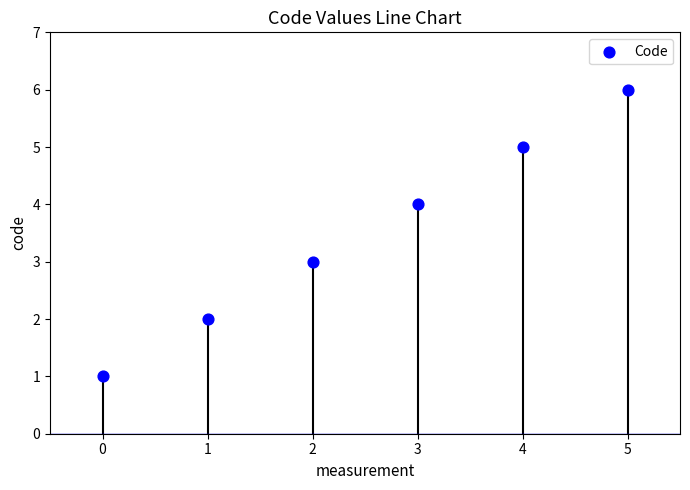

What is the average Y value?

4